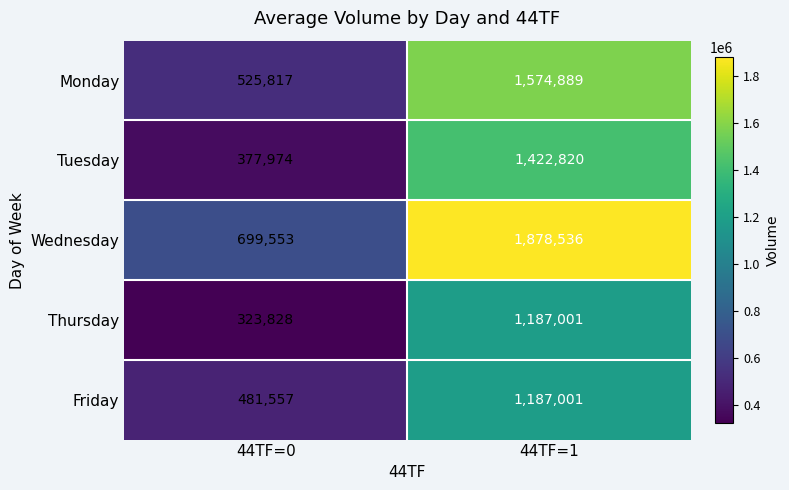

At which category is the sum across all series the highest?

44TF=1